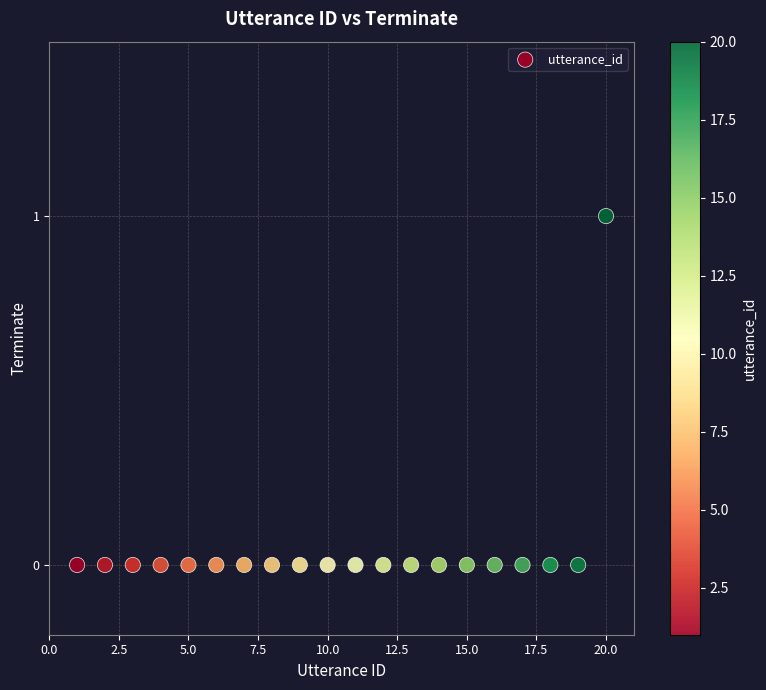

What is the range of X values (max minus min)?

19